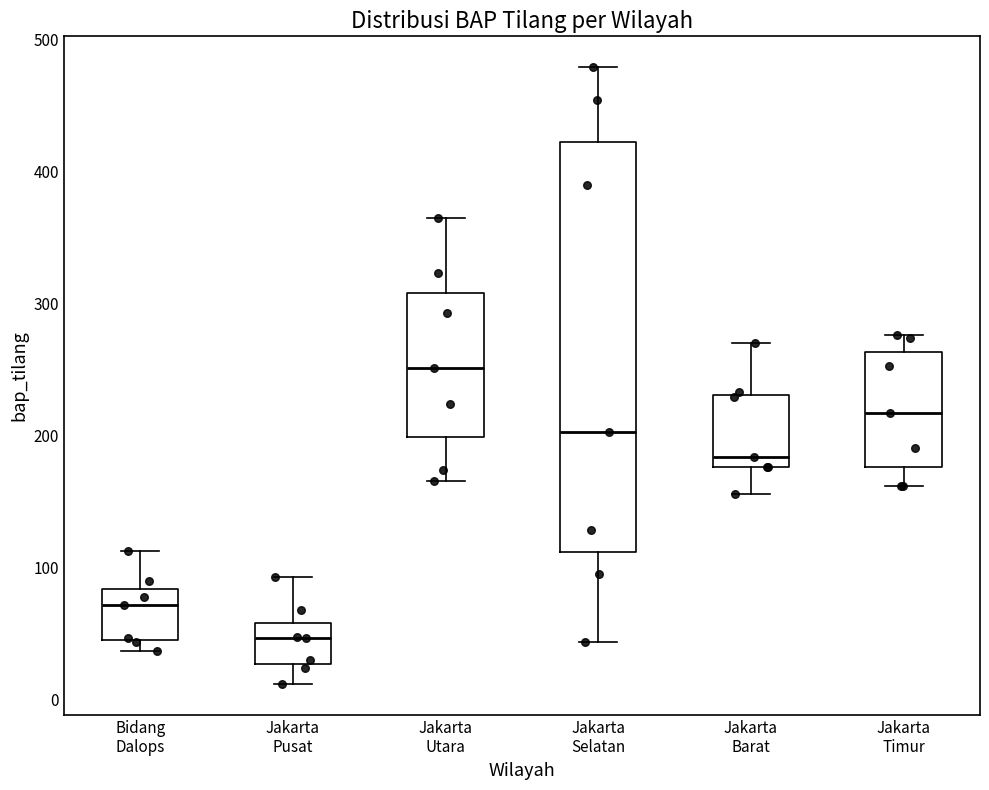

Where does the lower whisker of the box for Jakarta Barat end on the y-axis? The values are not printed on the chart, so give them approximately, as read against the axis.

160